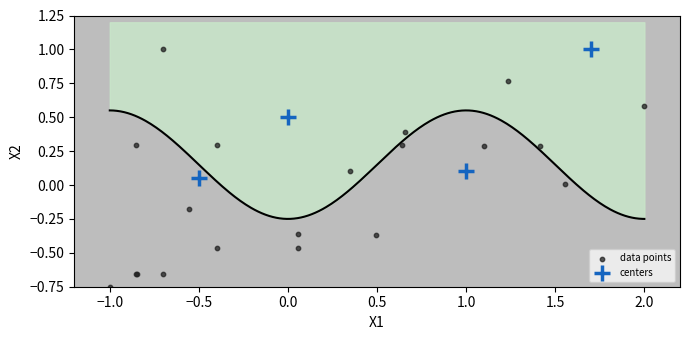

Which series contains the lowest Y value?

data points